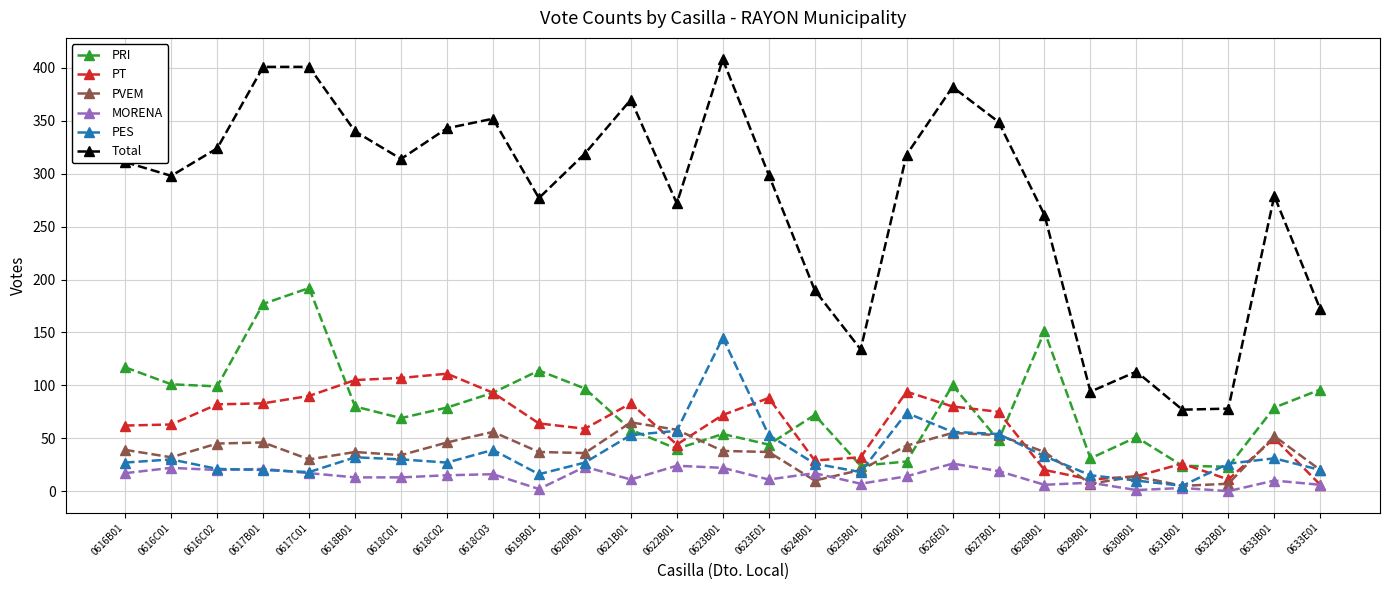

What is the total value across all series at 0633B01?

501